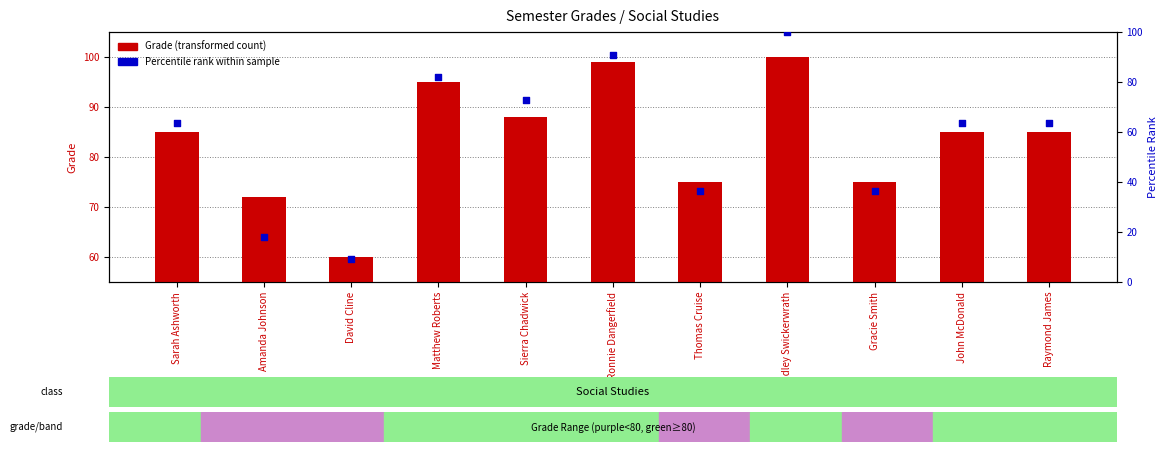

Is the value of Percentile Rank at Thomas Cruise greater than the value of Grade at Amanda Johnson?

No